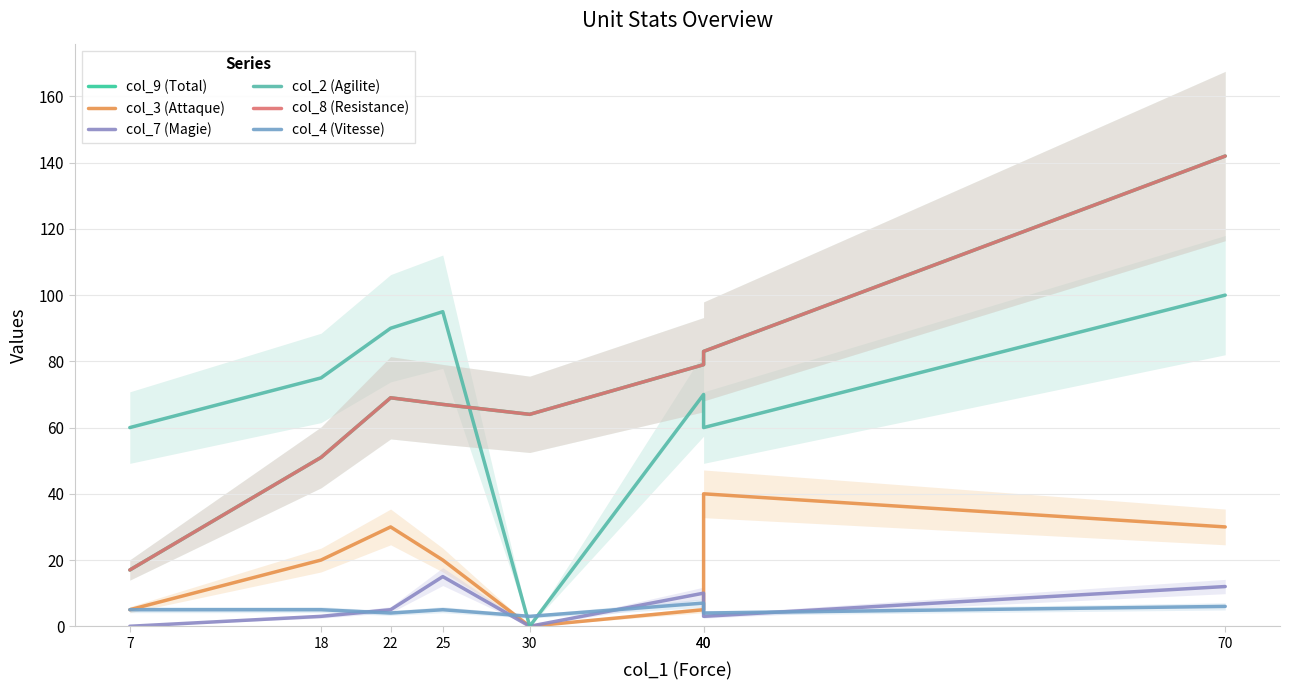

Which series has the widest spread of values?

col_9 (Total)